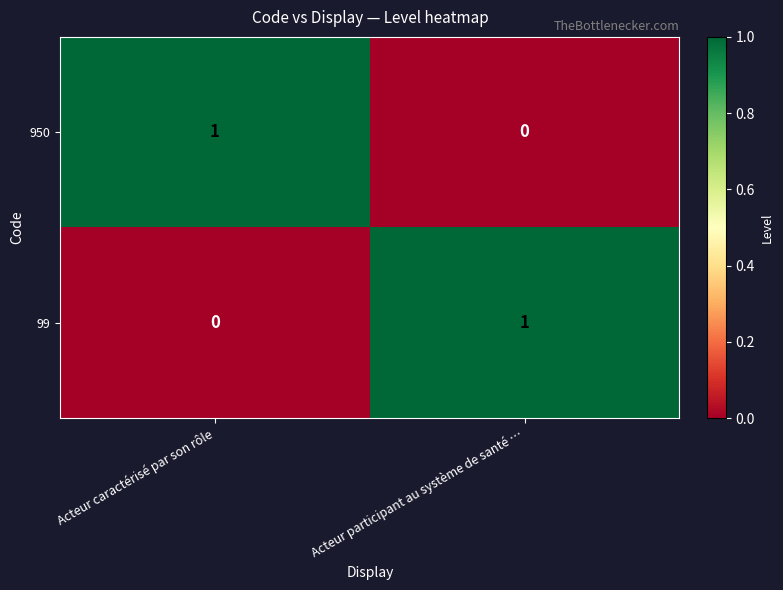

At which label is 950 closest to 0?

Acteur participant au système de santé …